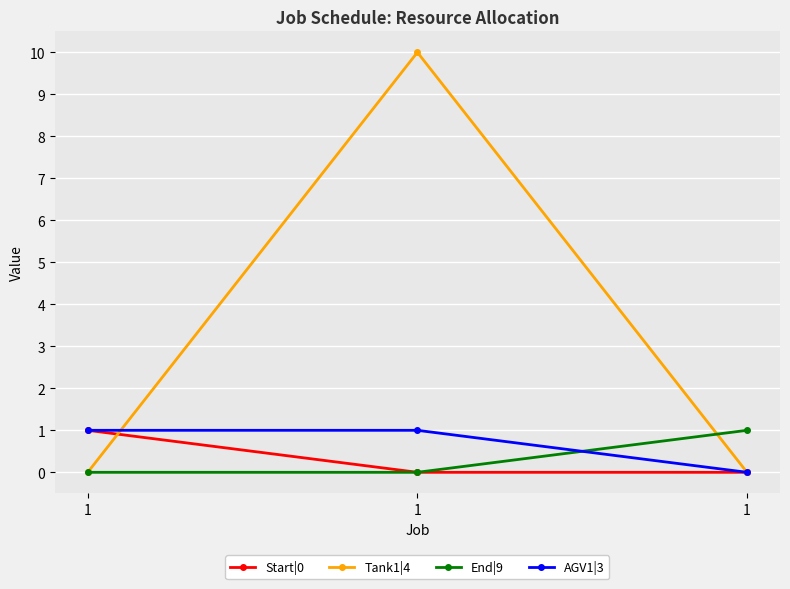

What are all the series names shown in the legend?

Start|0, Tank1|4, End|9, AGV1|3